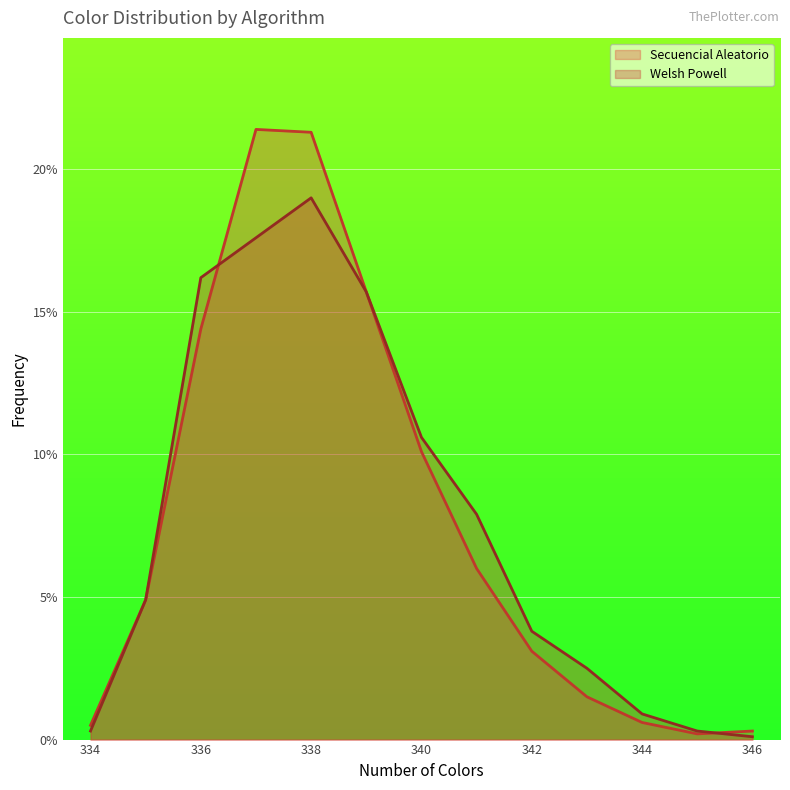

Reading left to right, what are all the values shown in this chart?

Secuencial Aleatorio: 0.0	0.0	0.1	0.2	0.2	0.2	0.1	0.1	0.0	0.0	0.0	0.0	0.0
Welsh Powell: 0.0	0.0	0.2	0.2	0.2	0.2	0.1	0.1	0.0	0.0	0.0	0.0	0.0